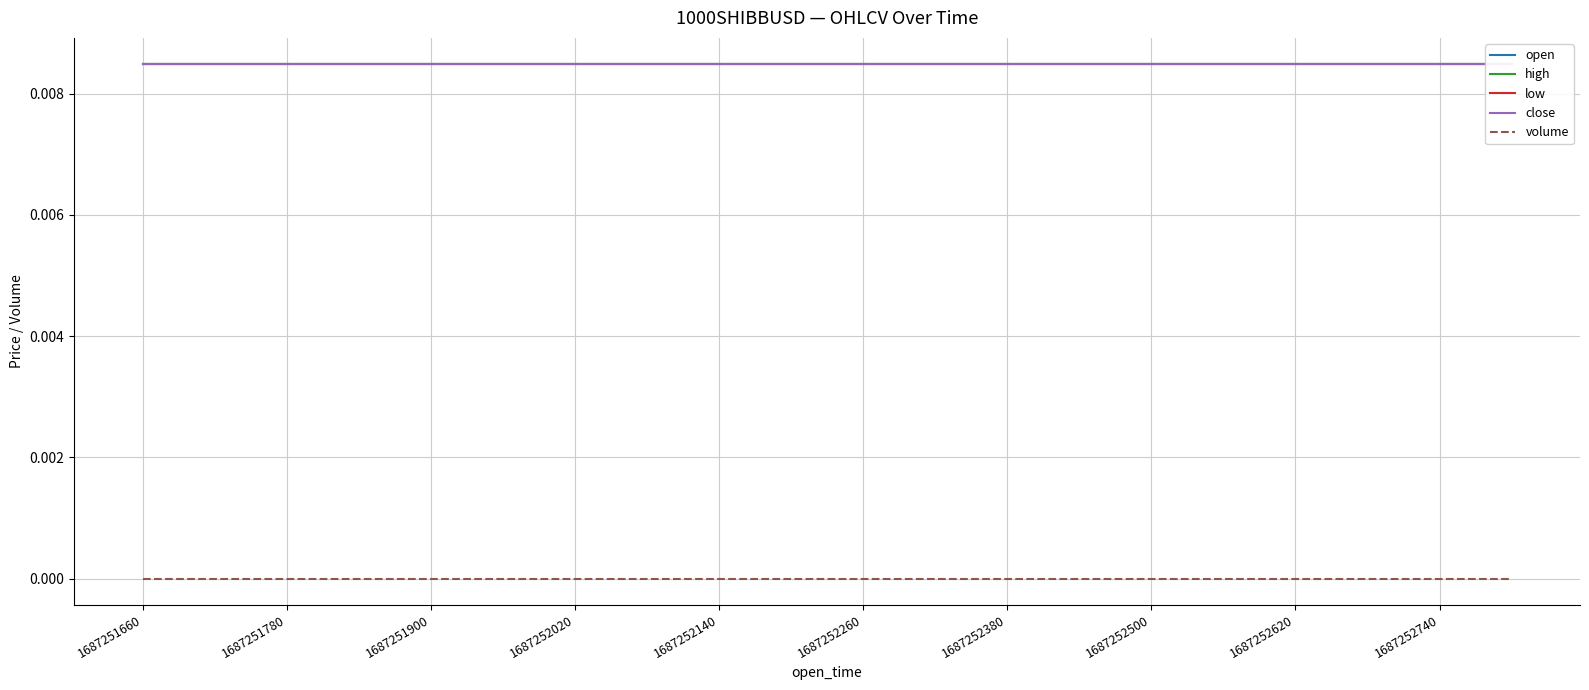

True or false: open and high cross at least once.

False